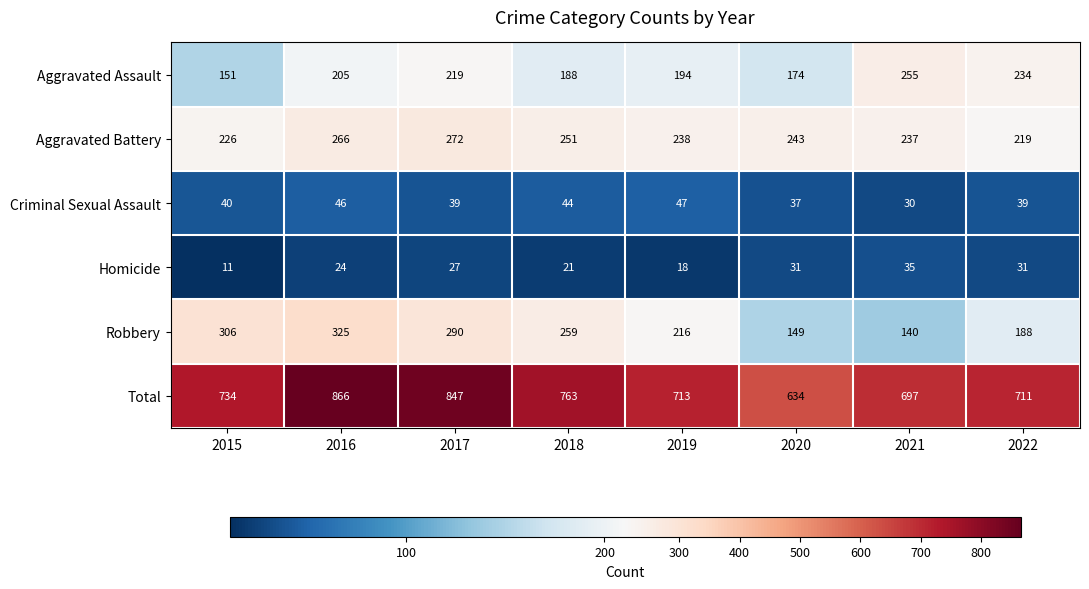

What is the difference between the second highest and minimum values in the Robbery series?

166